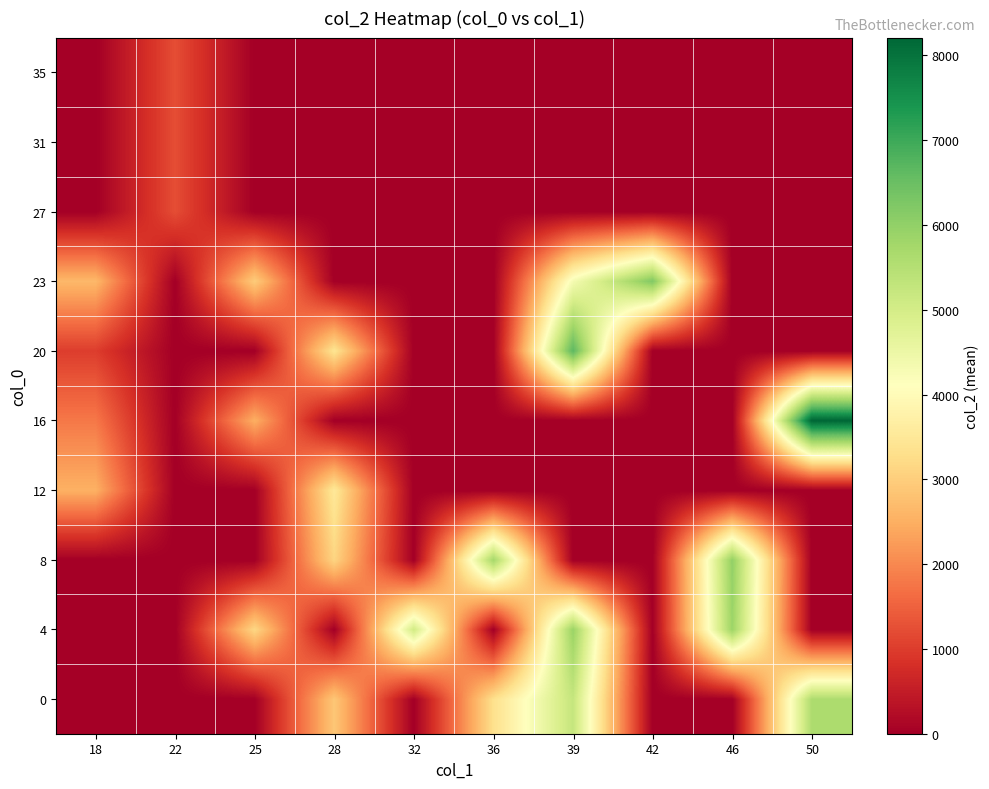

What is the spread (max minus min) of values at 46?

5988.0